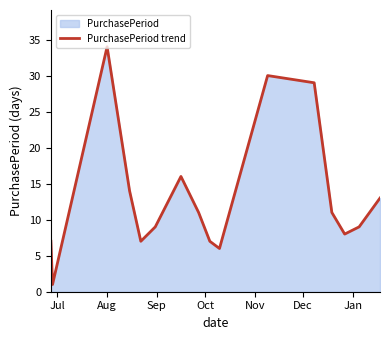

What is the greatest value displayed?

34